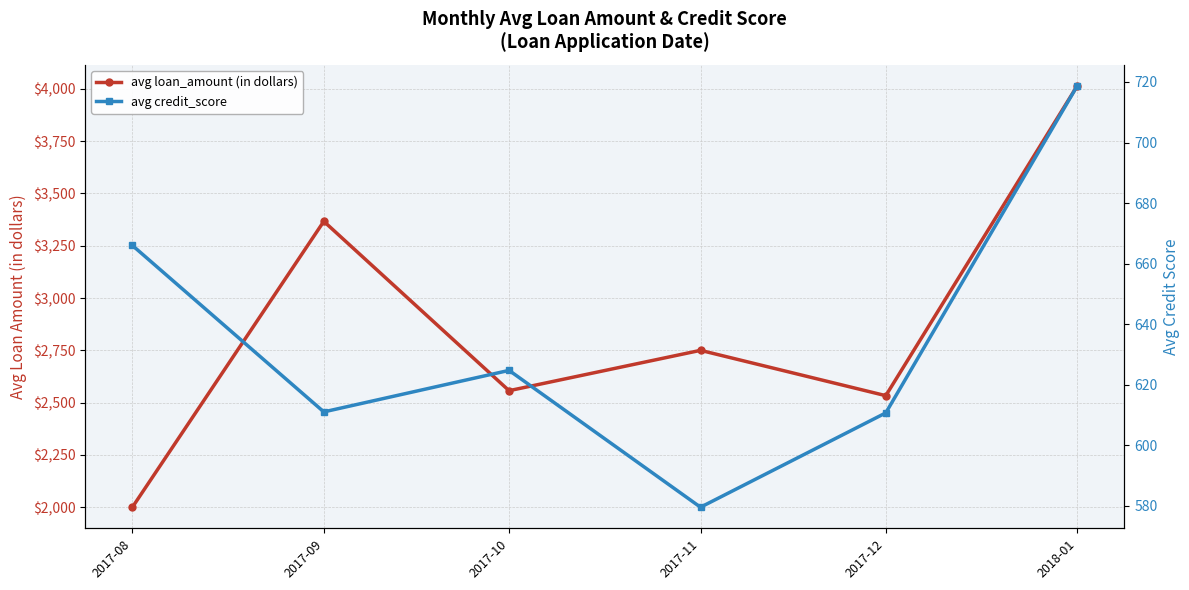

What is the label of the 5th point from the left?

2017-12